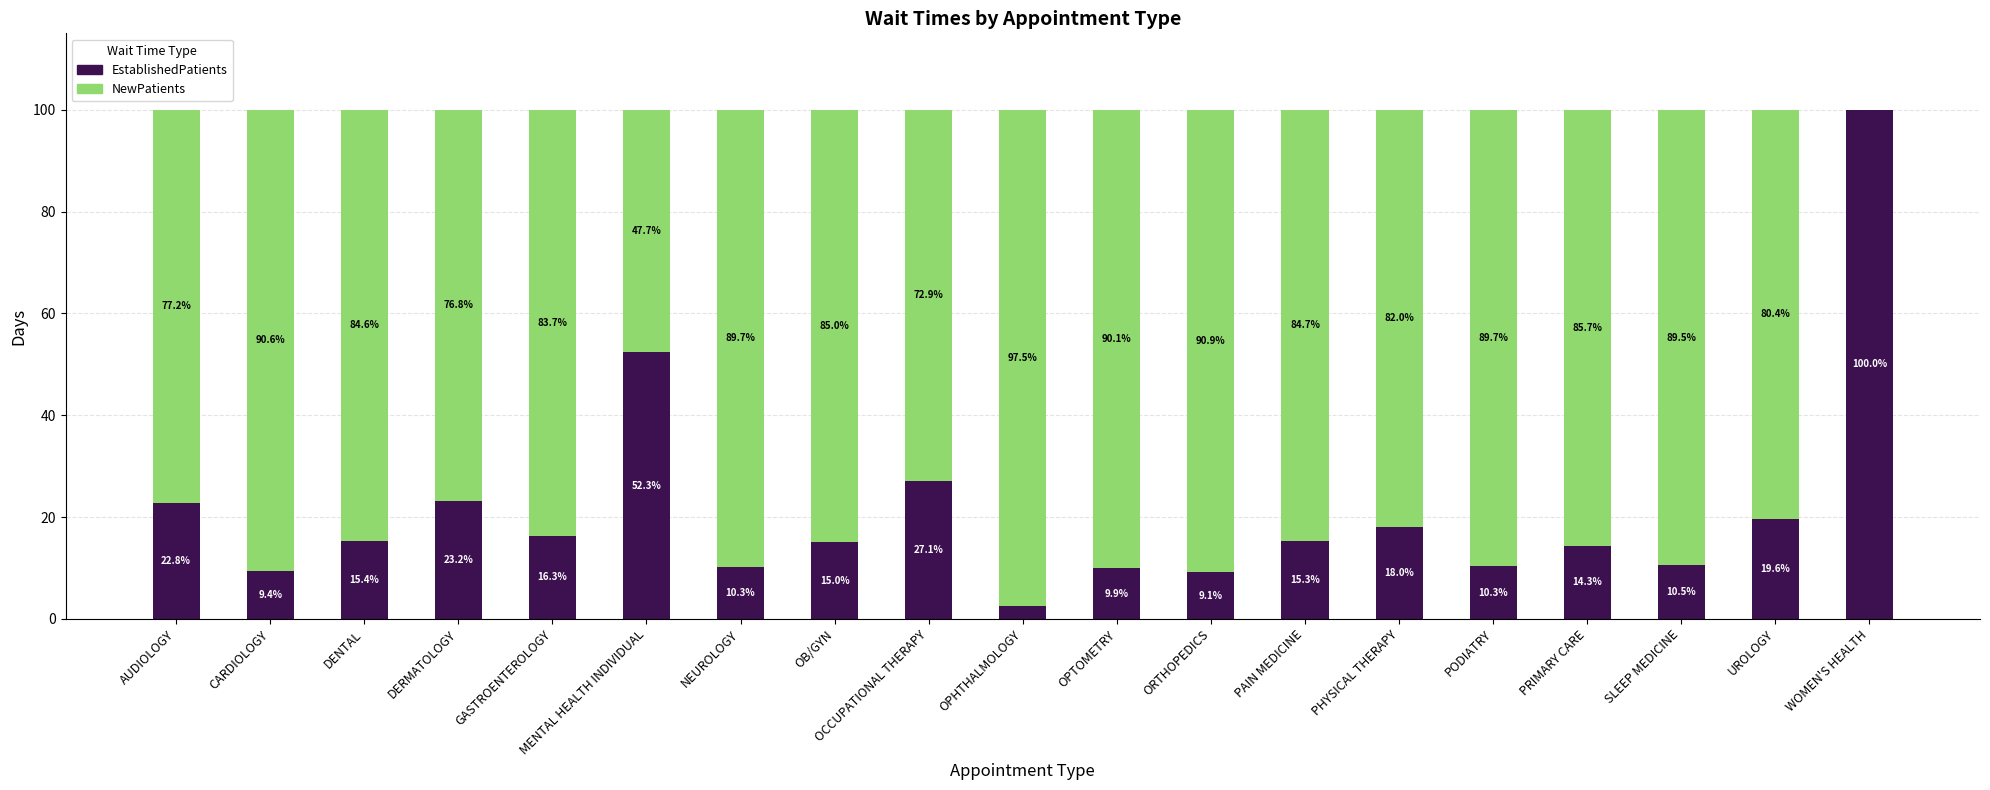

What is the total value across all series at ORTHOPEDICS?

100.0